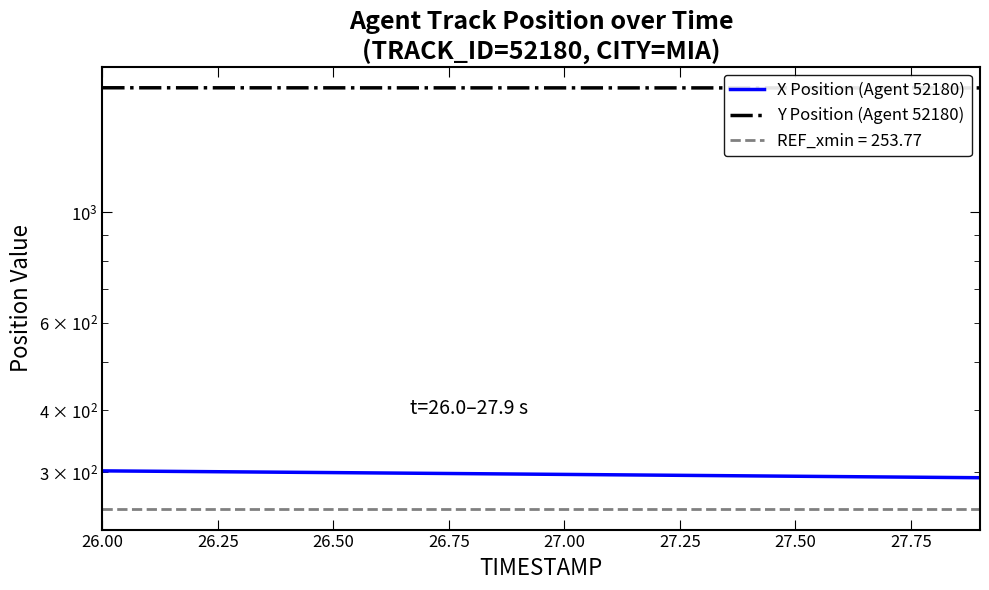

What is the maximum value shown in the chart?

1781.4